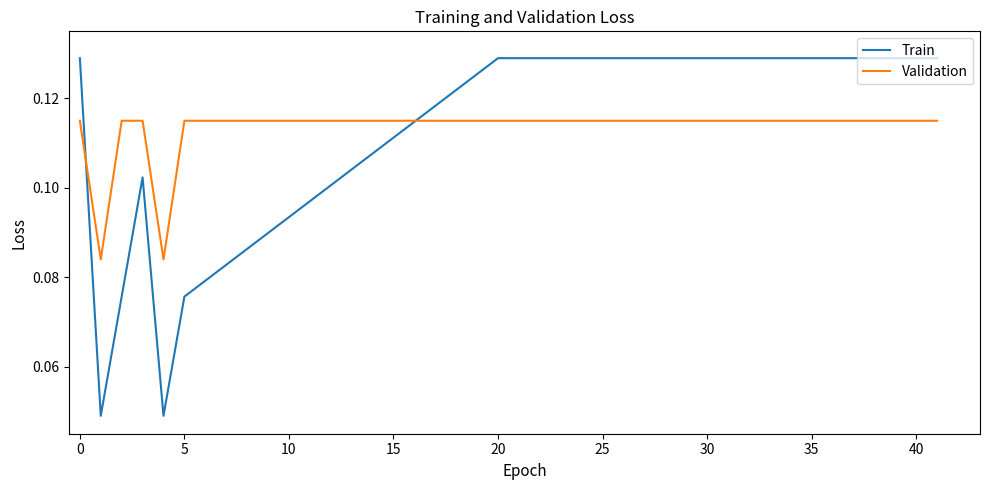

After their last crossing, which series has the higher values: Train or Validation?

Train